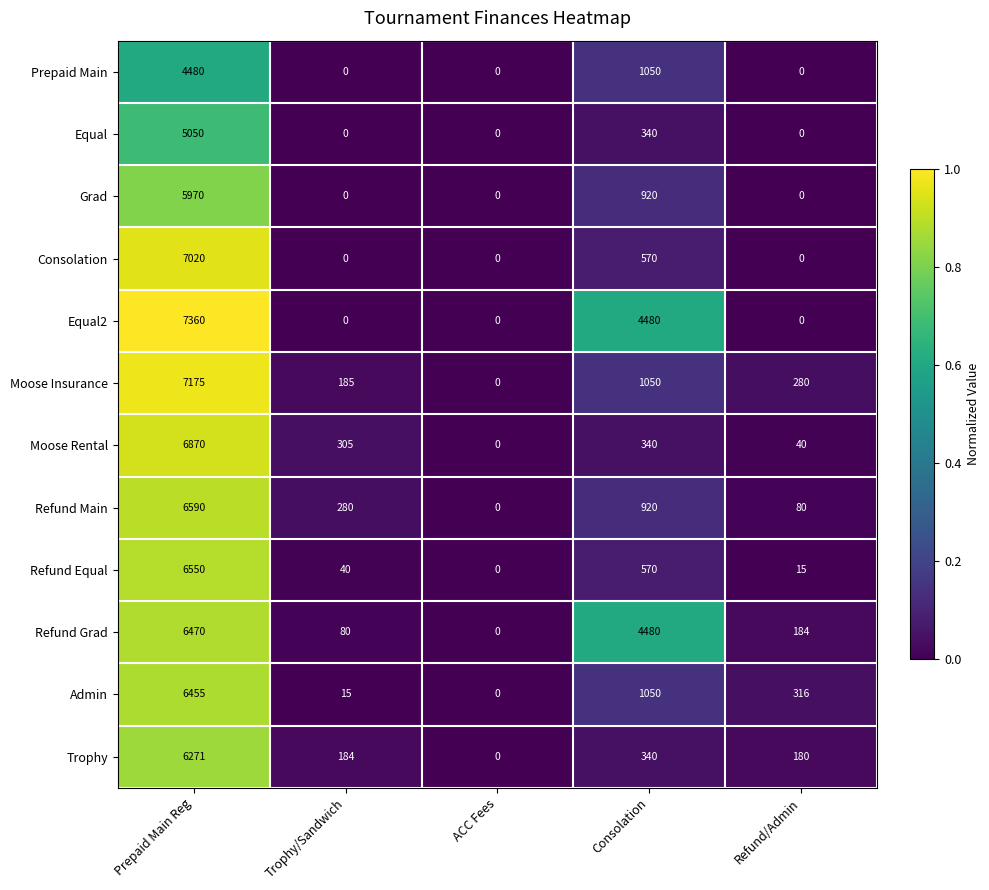

Which series has the largest total across all categories?

Equal2